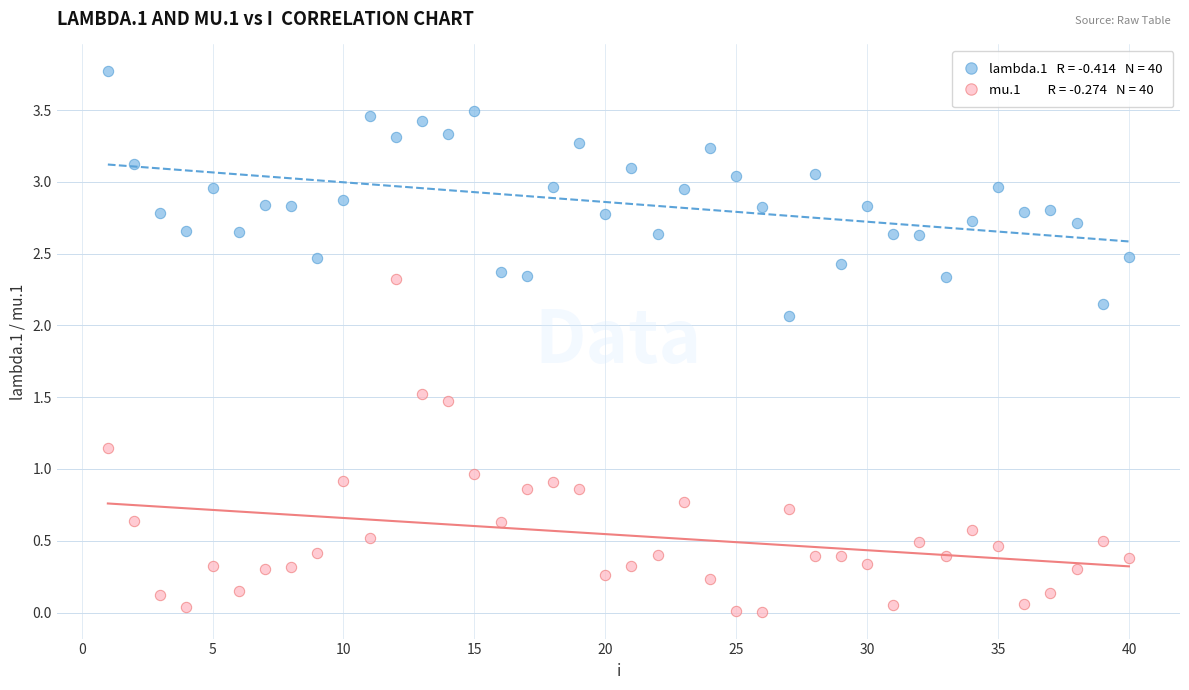

Across all data points, what is the range of Y values (max minus min)?

3.8